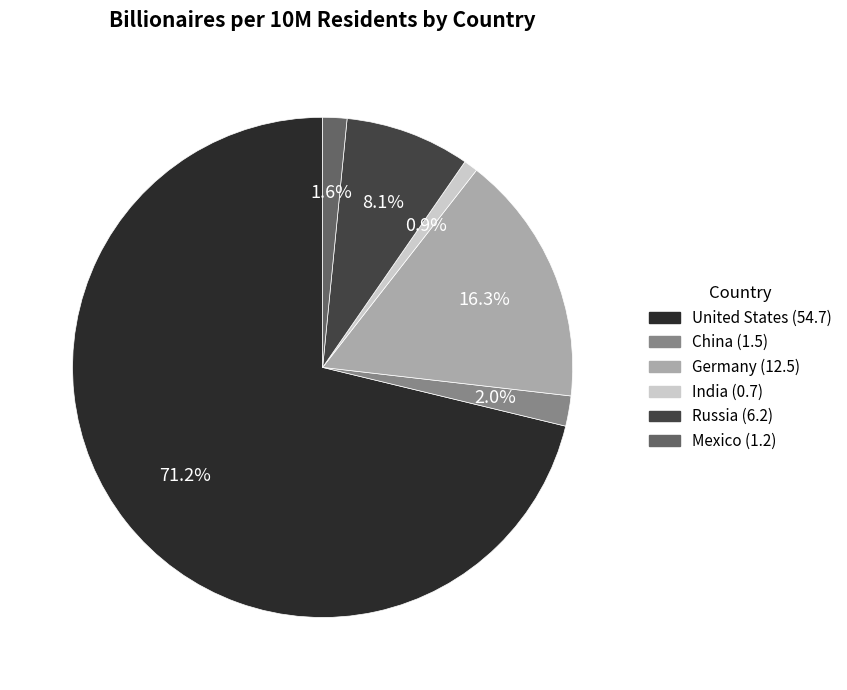

To the nearest percent, what percentage of the pie is China?

2%